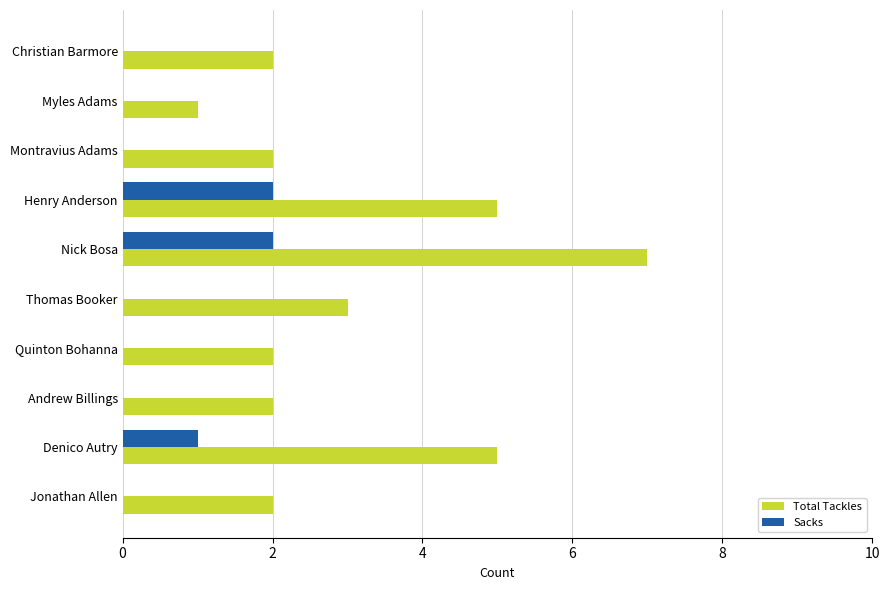

At which label does Total Tackles reach its peak?

Nick Bosa